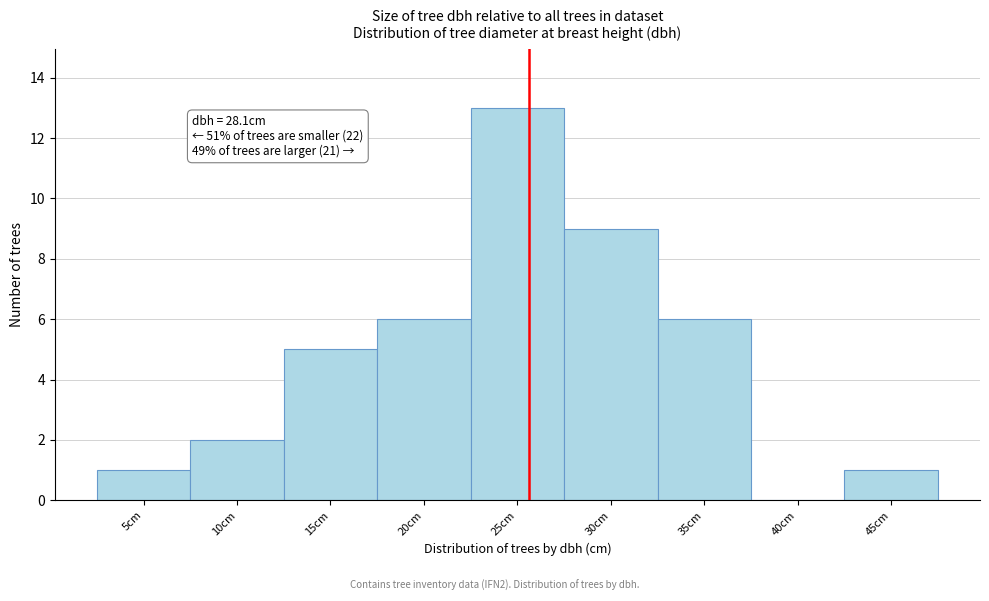

Reading left to right, transcribe all the data shown in this chart.

5cm=1	10cm=2	15cm=5	20cm=6	25cm=13	30cm=9	35cm=6	40cm=0	45cm=1